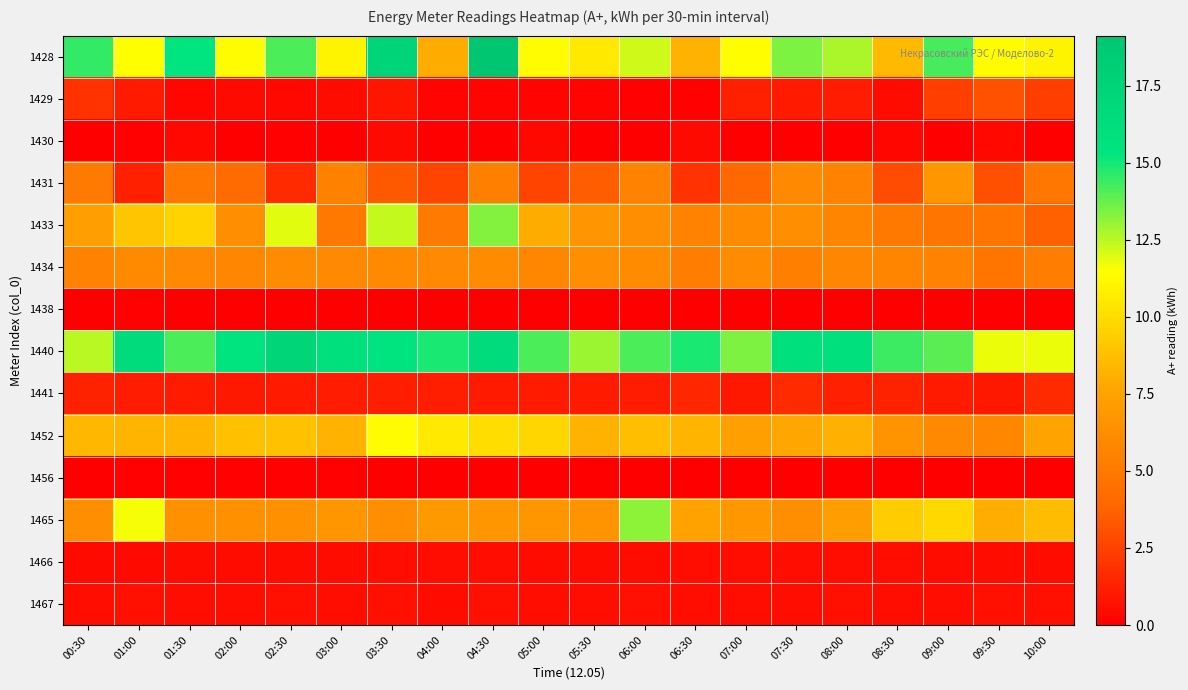

At how many categories does at least one series exceed 13?

17